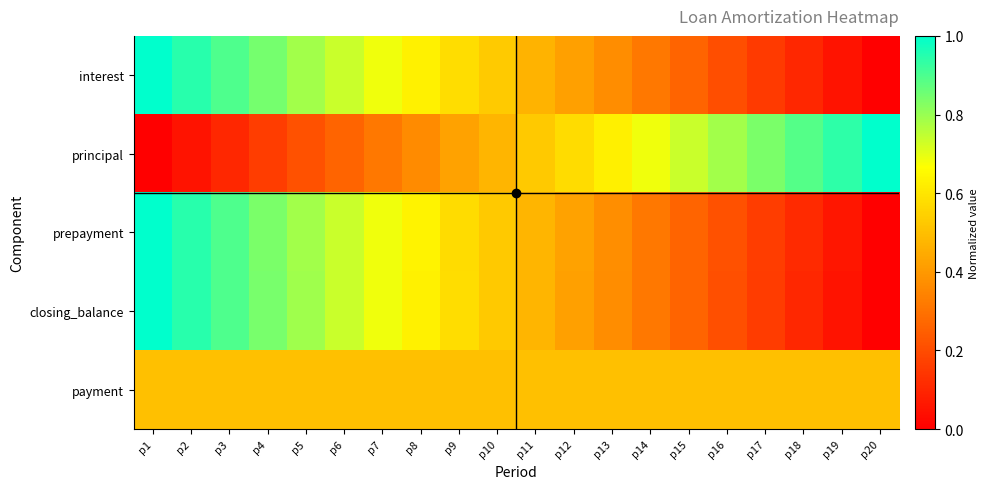

At which category is the sum across all series the highest?

p1